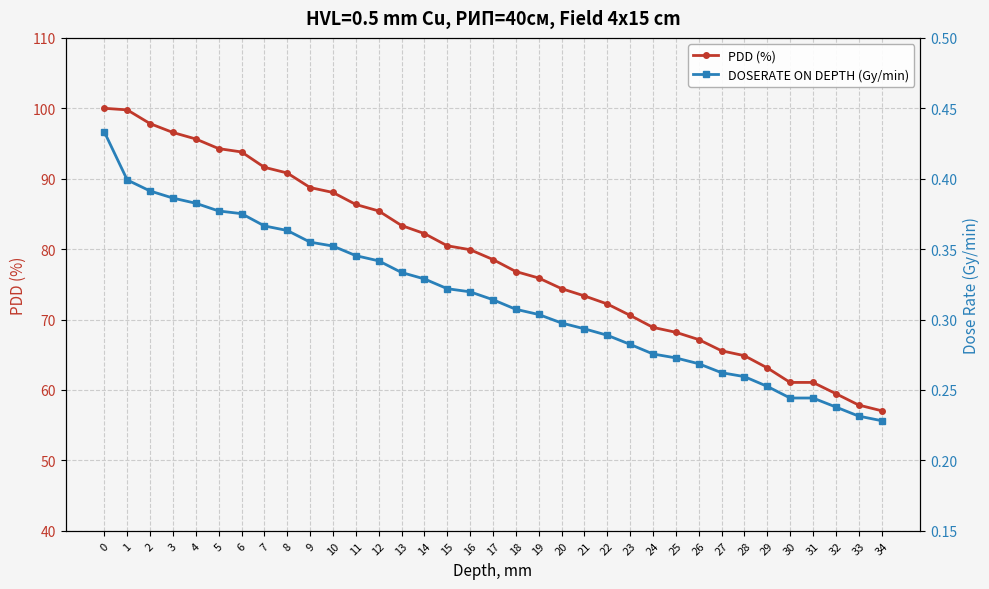

True or false: DOSERATE ON DEPTH (Gy/min) and PDD (%) intersect in this chart.

False